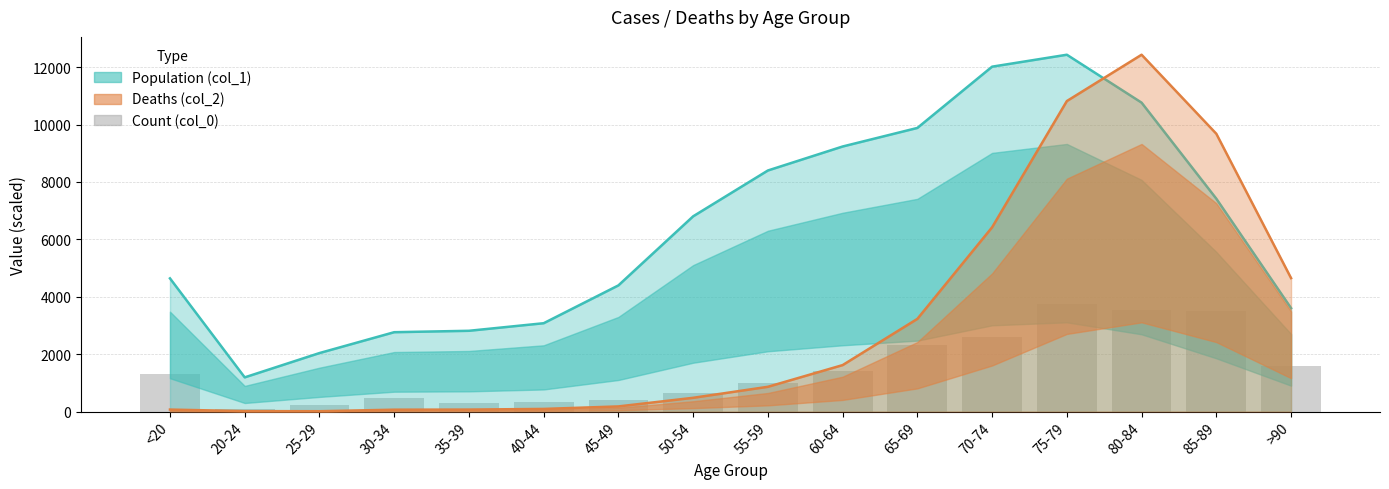

How many categories are shown in the chart?

16